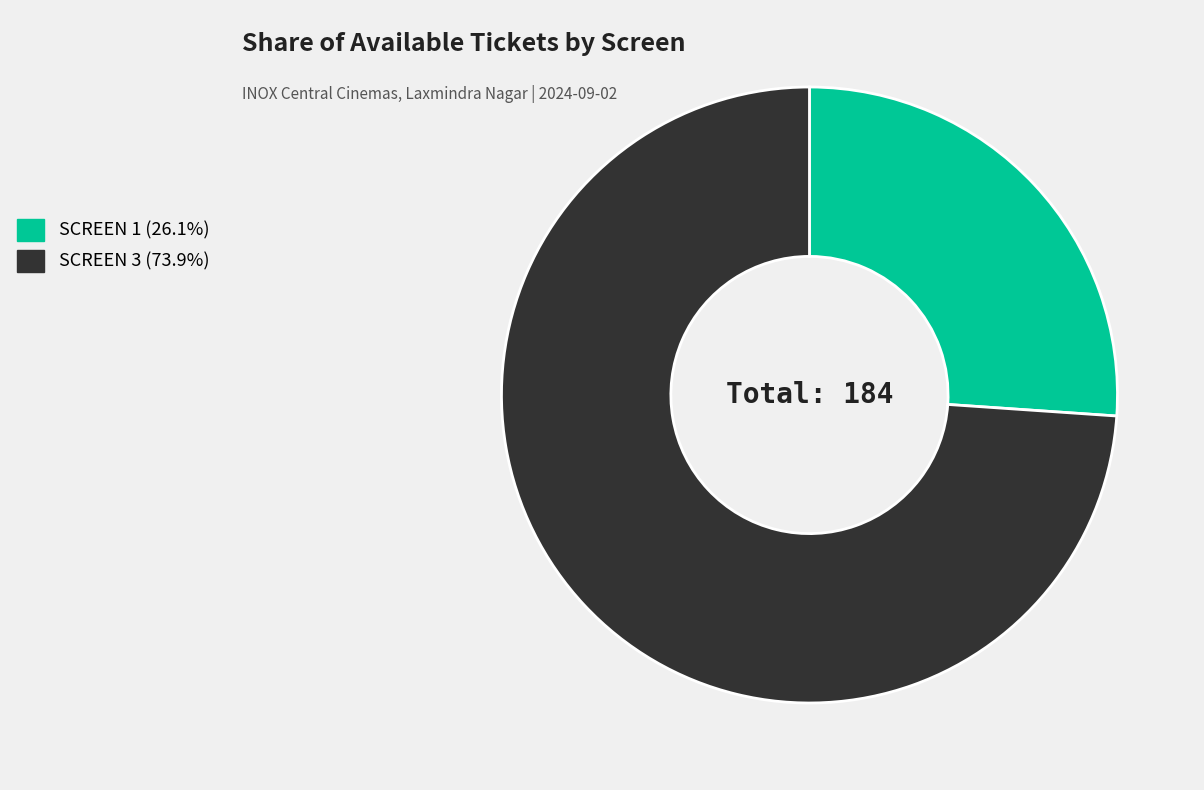

True or false: SCREEN 1 accounts for 26% of the total.

True